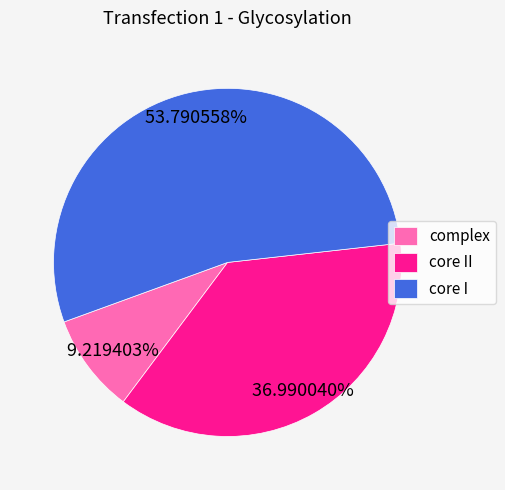

Between complex and core II, which is larger?

core II